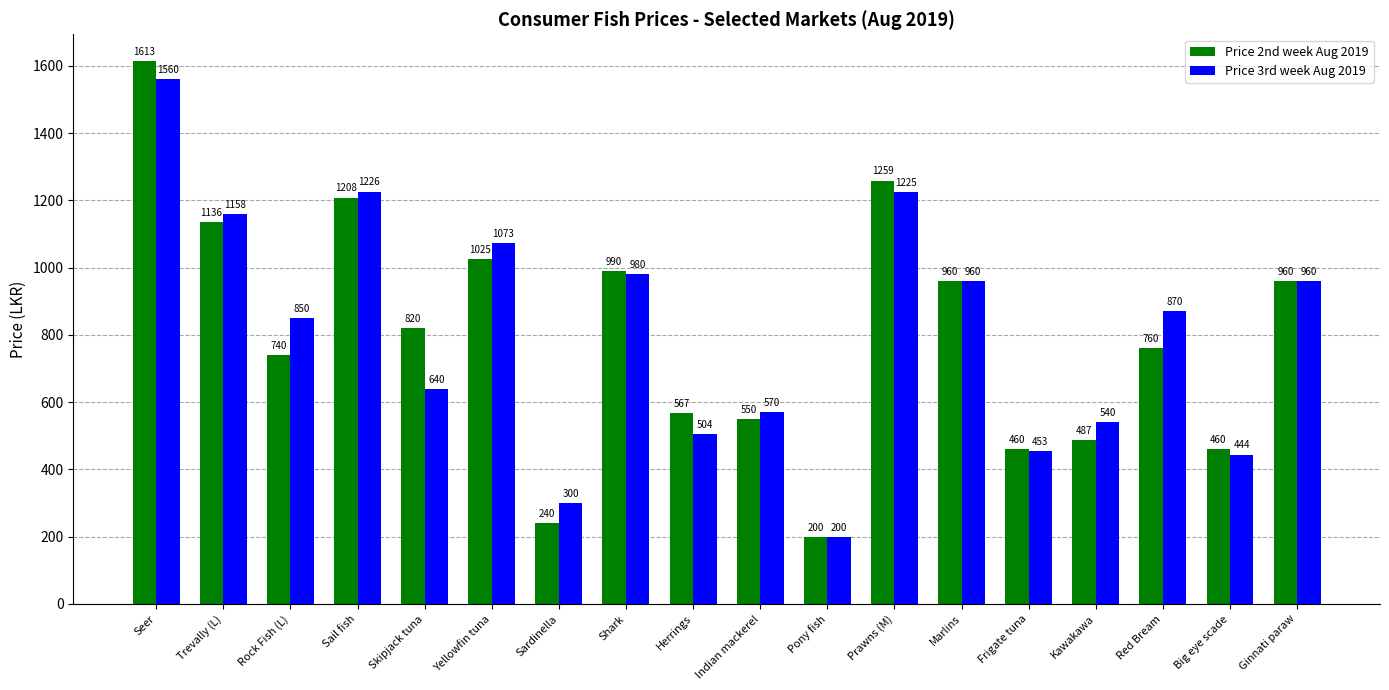

Is the value of Price 2nd week Aug 2019 at Red Bream greater than the value of Price 3rd week Aug 2019 at Yellowfin tuna?

No